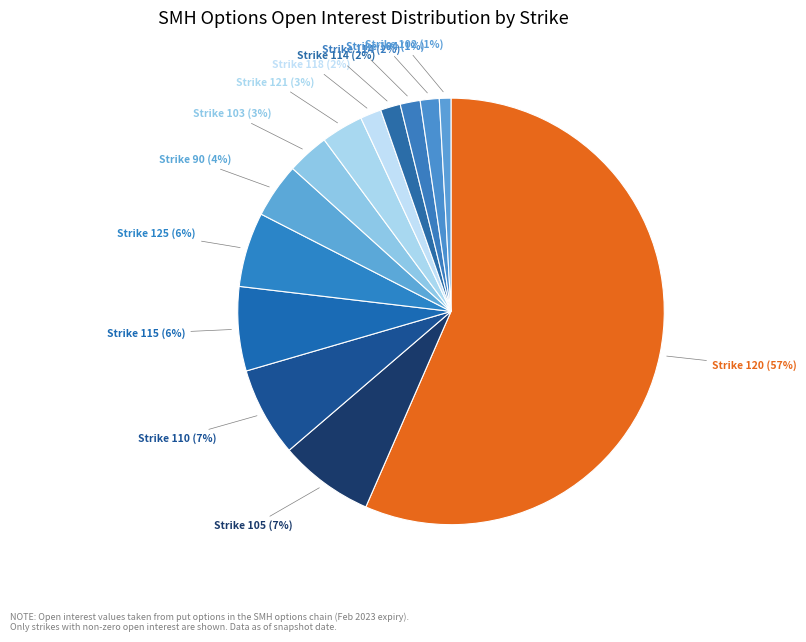

Count the number of slices in the pie.

13